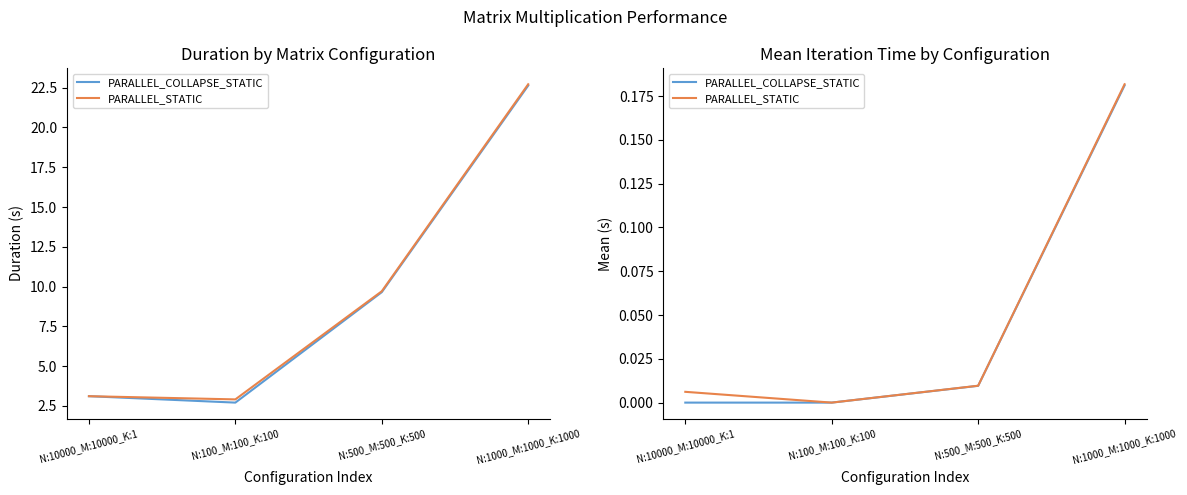

What is the label of the 3rd point from the left?

N:500_M:500_K:500